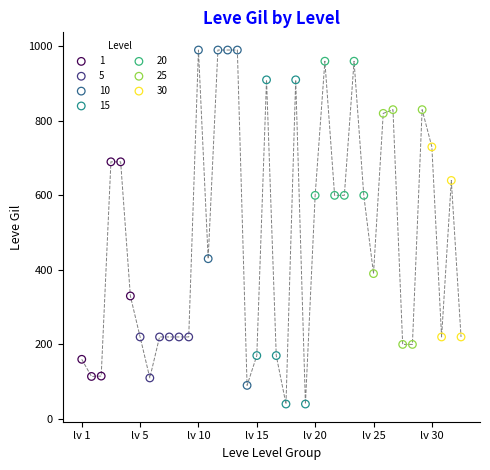

Which series contains the lowest Y value?

15